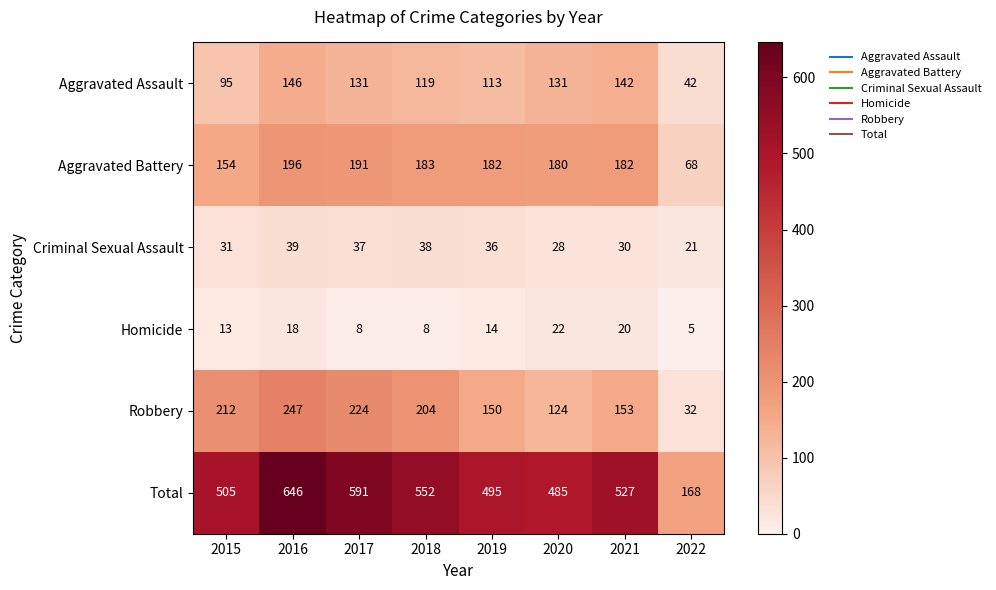

What is the difference between the highest and lowest values at 2019?

481